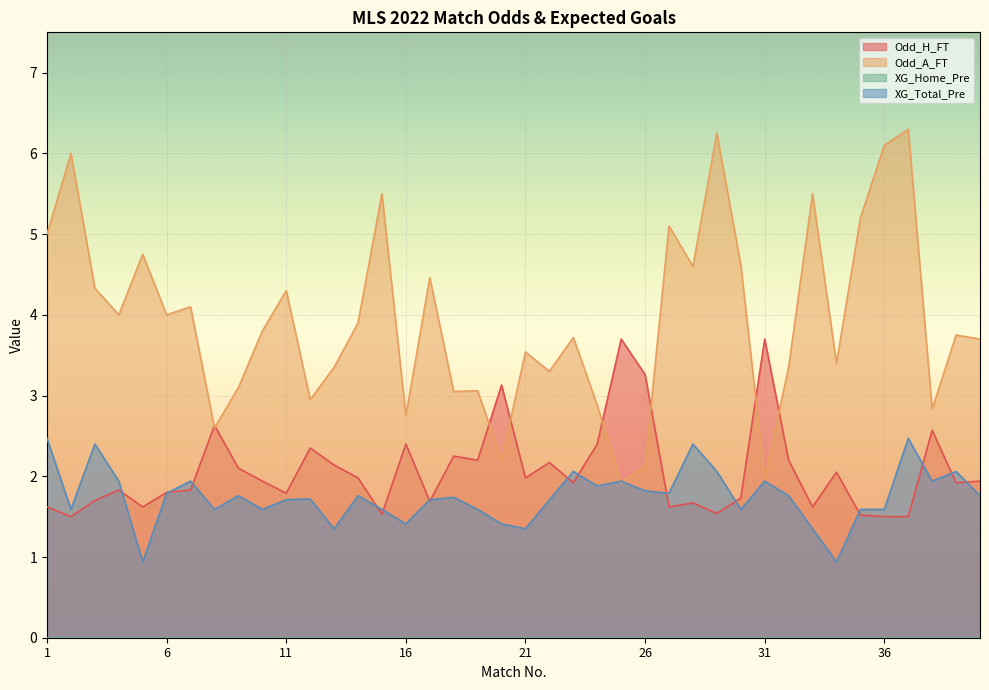

What is the approximate value of XG_Total_Pre at 19?

1.6